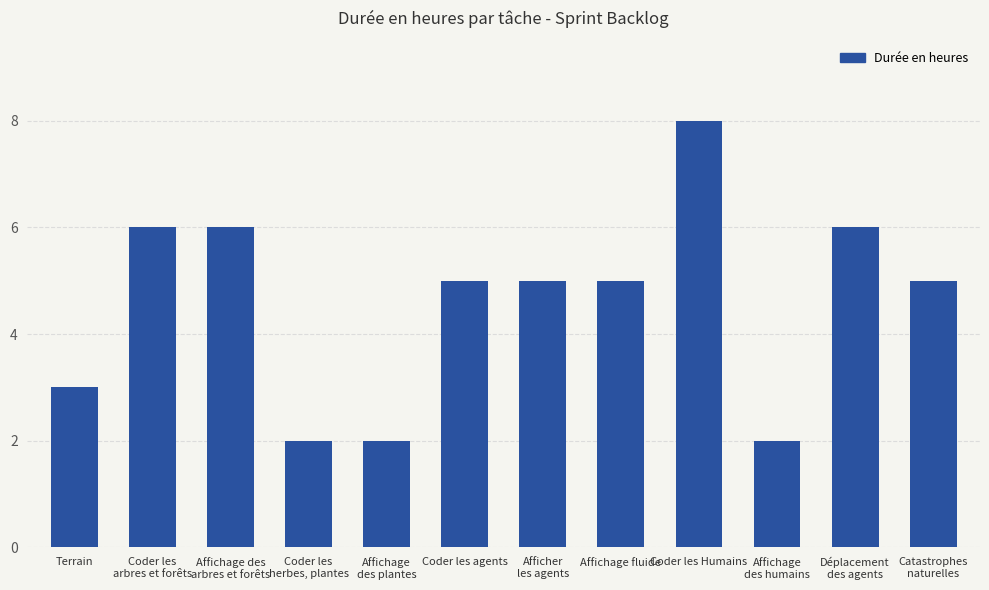

Read the value at Affichage fluide.

5